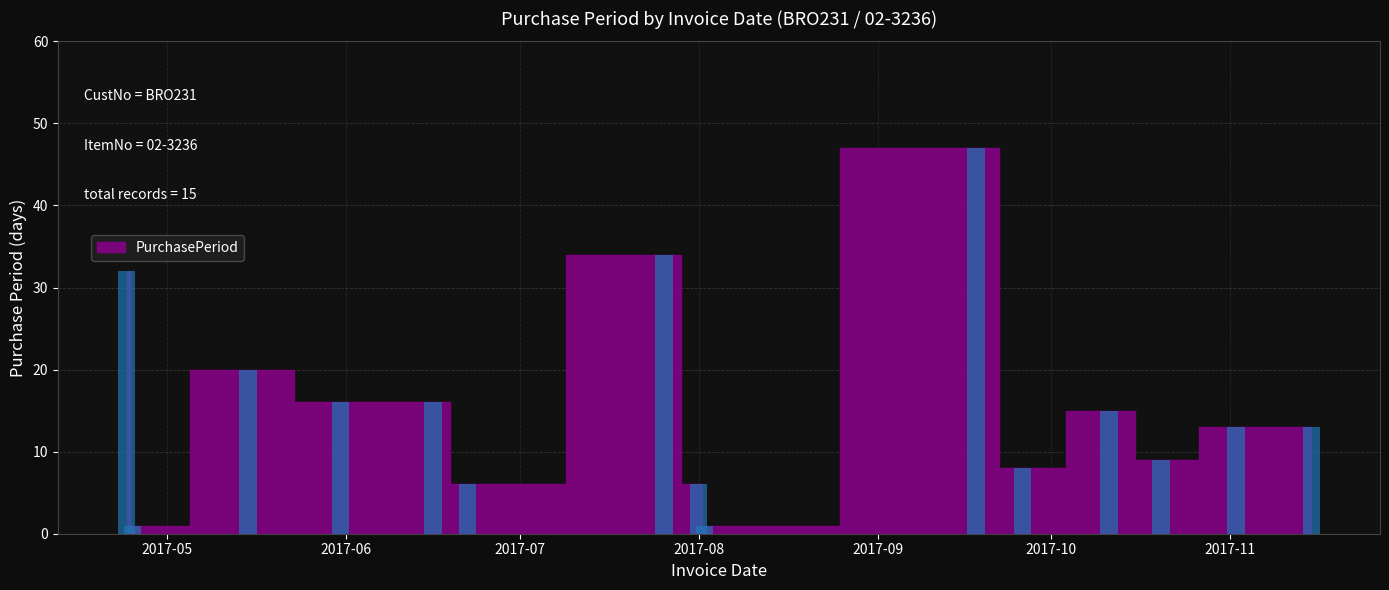

What is the difference between the maximum and minimum values?

46